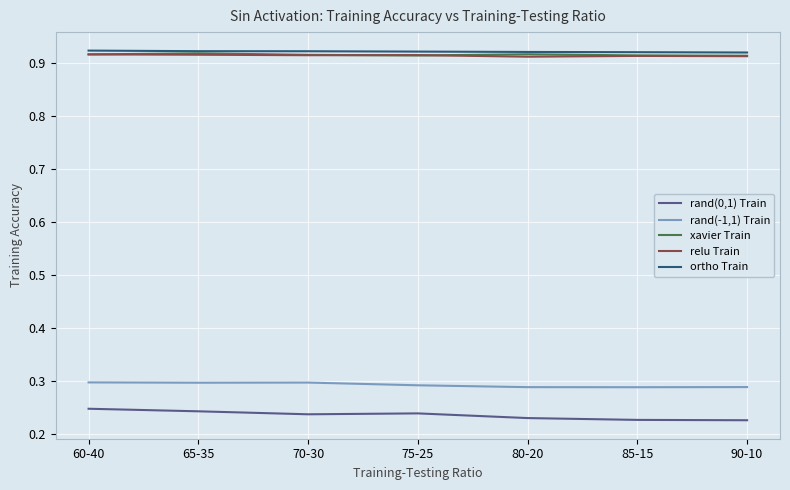

What is the total value across all series at 90-10?

3.3